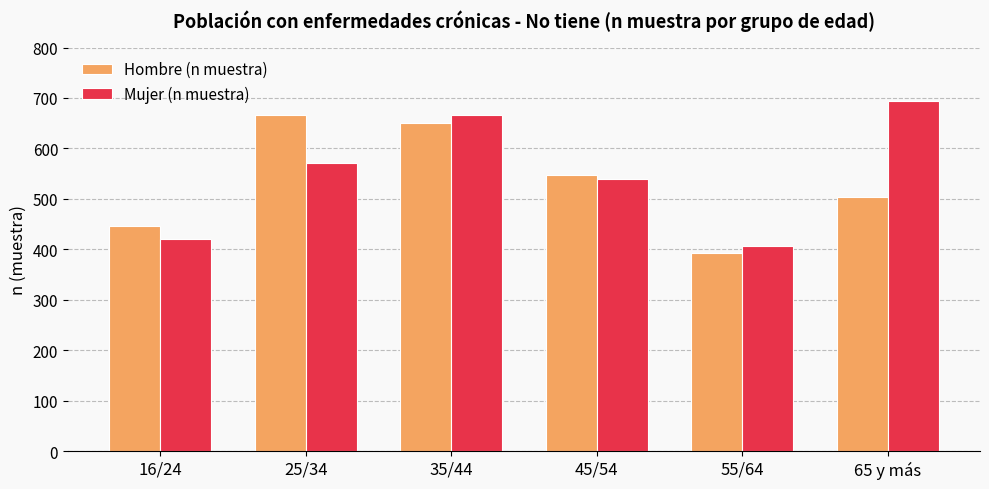

What is the total value across all series at 55/64?

799